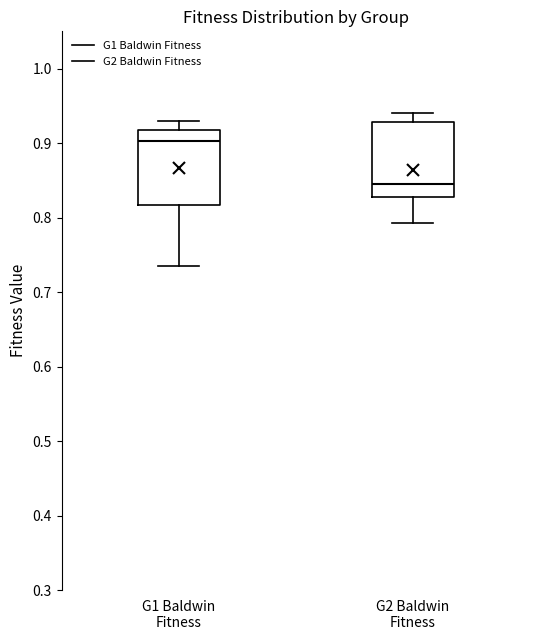

Which box has the lowest median line?

G2 Baldwin Fitness